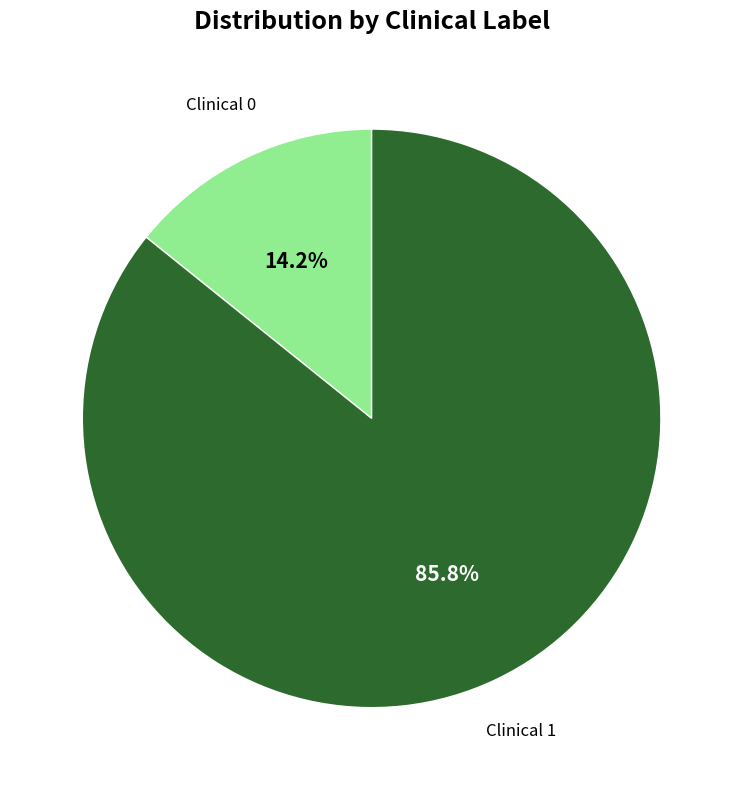

Count the number of slices in the pie.

2